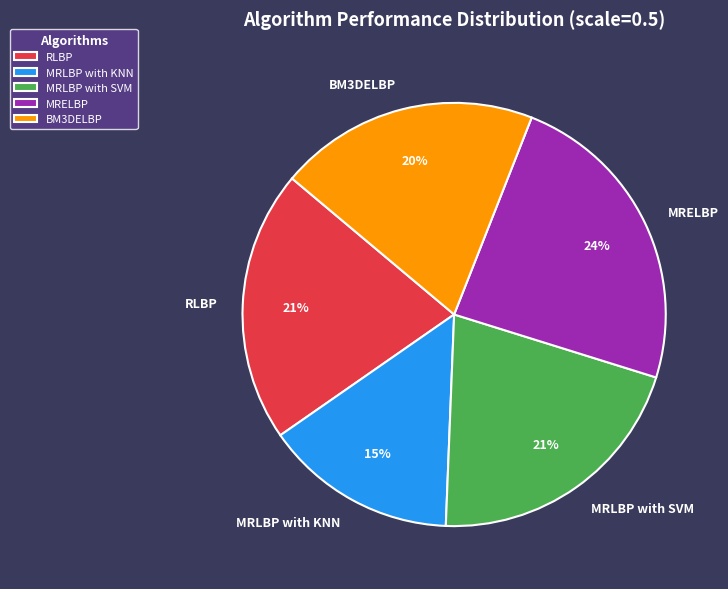

Between RLBP and MRELBP, which is larger?

MRELBP